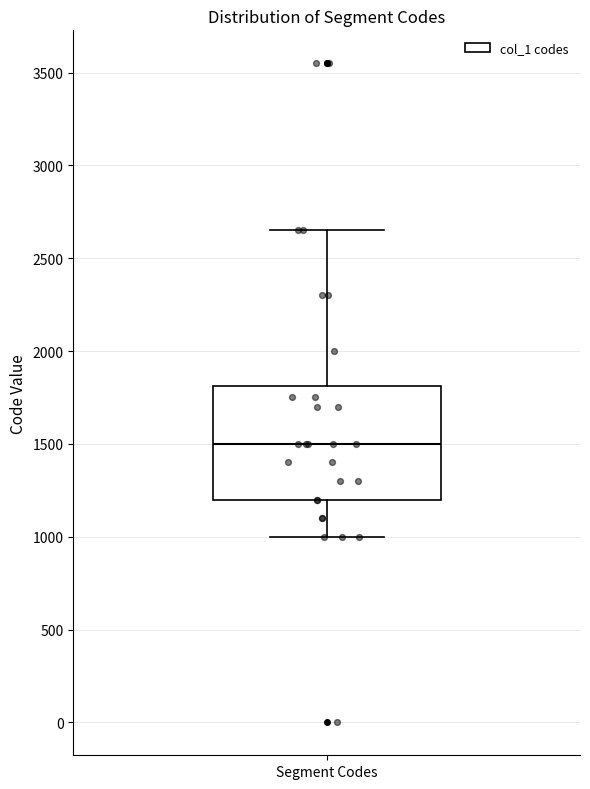

Transcribe this box plot: give where the median line is, the range the box spans, and where the two whiskers end, as read against the y-axis. The values are not printed on the chart, so give them approximately, as read against the axis.

median 1500, box 1200 to 1800, whiskers 1000 to 2650